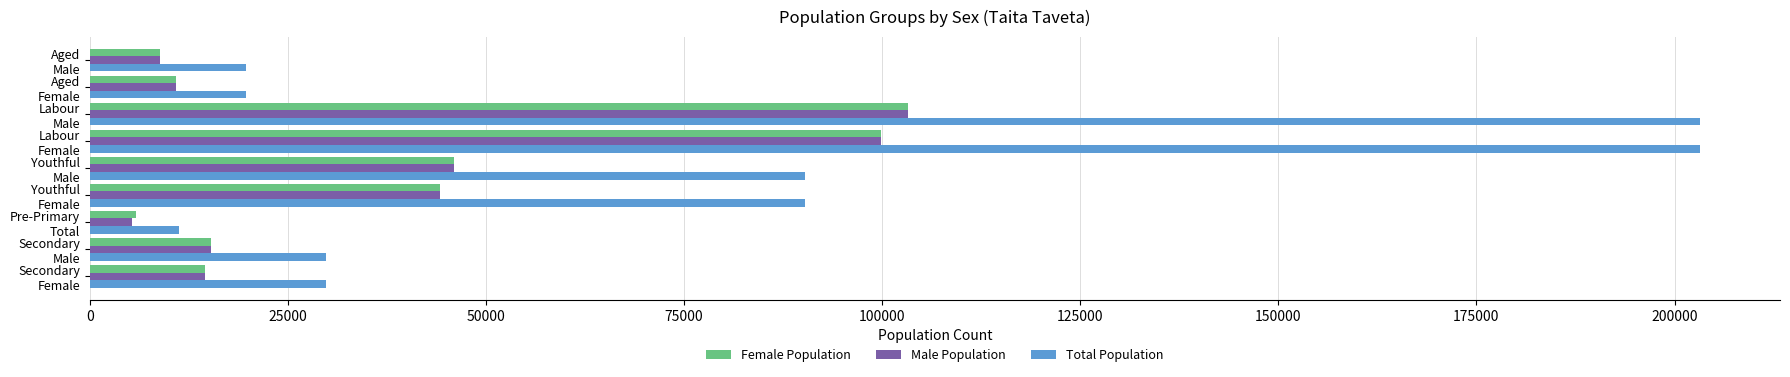

What is the lowest value of the Female Population series?

5867